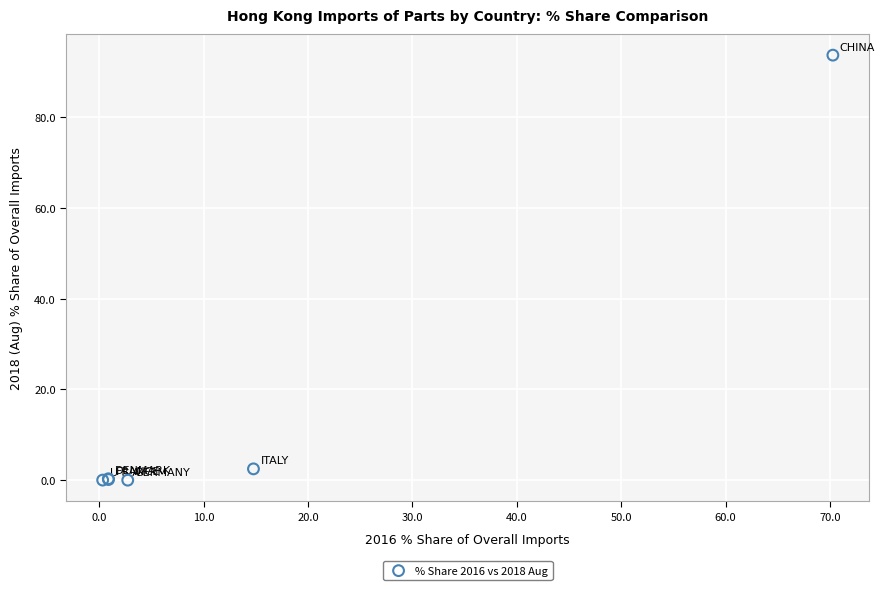

What Y value in the scatter plot is closest to 46?

2.5